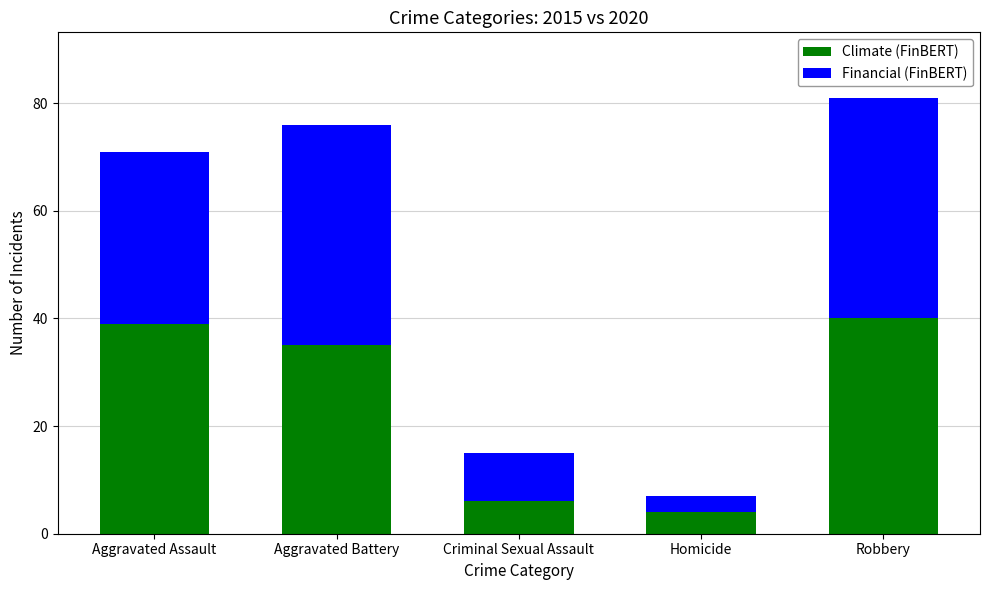

At which category is the sum across all series the highest?

Robbery